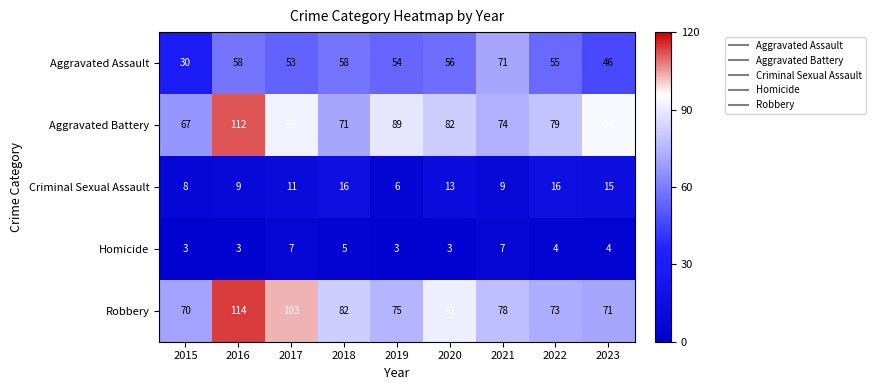

Count the number of data series in this chart.

5